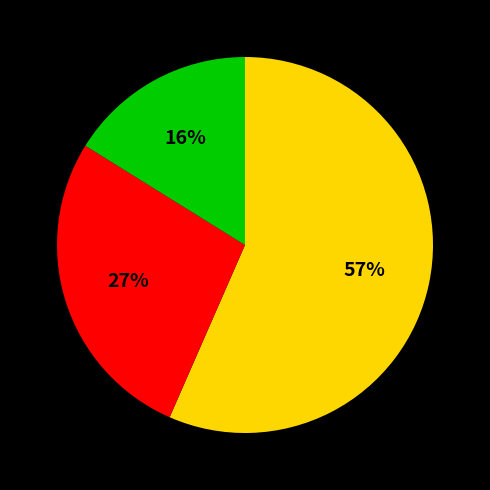

Is there a majority slice in this chart?

Yes